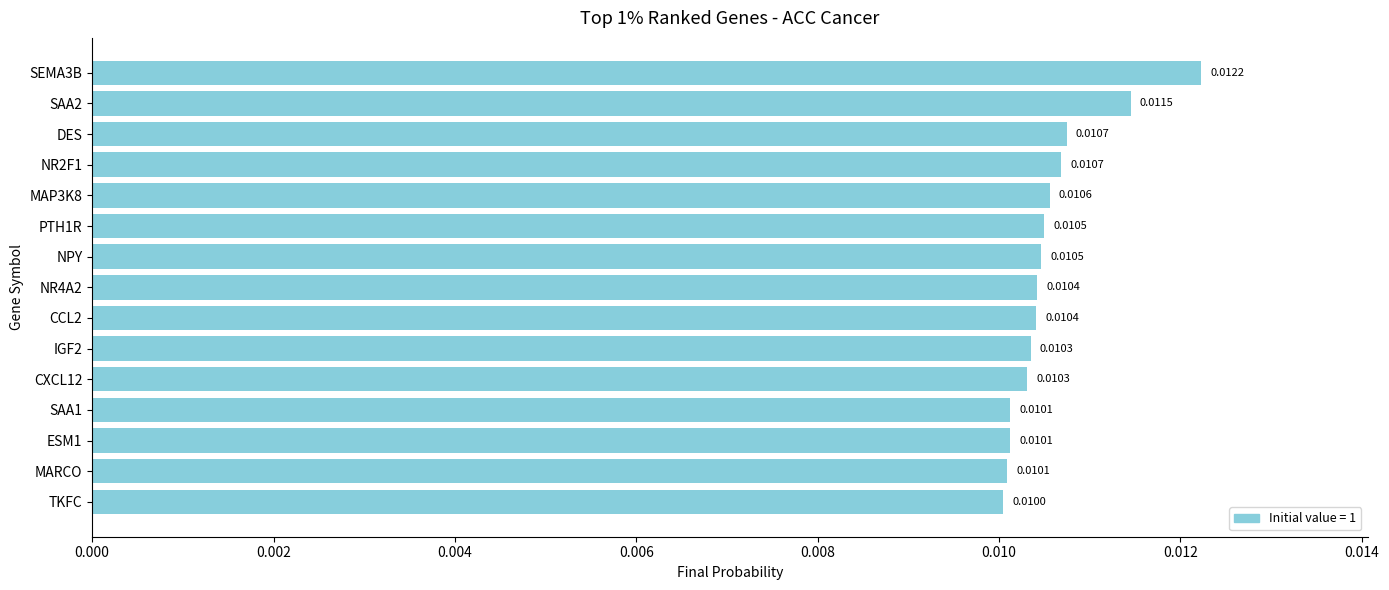

How many bars are there in total?

15